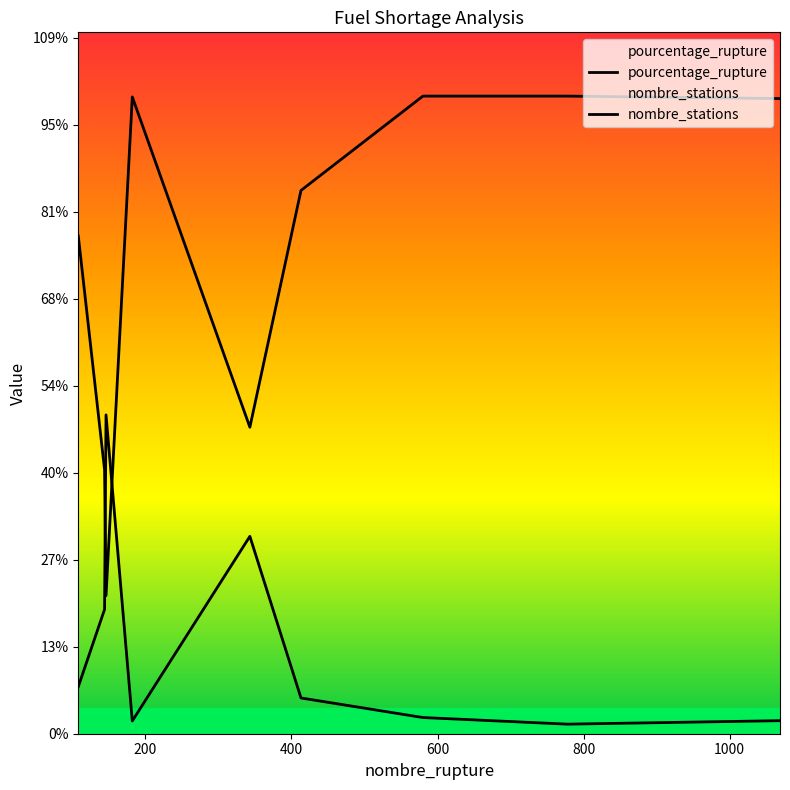

Does the chart display data point markers on the line(s)?

No